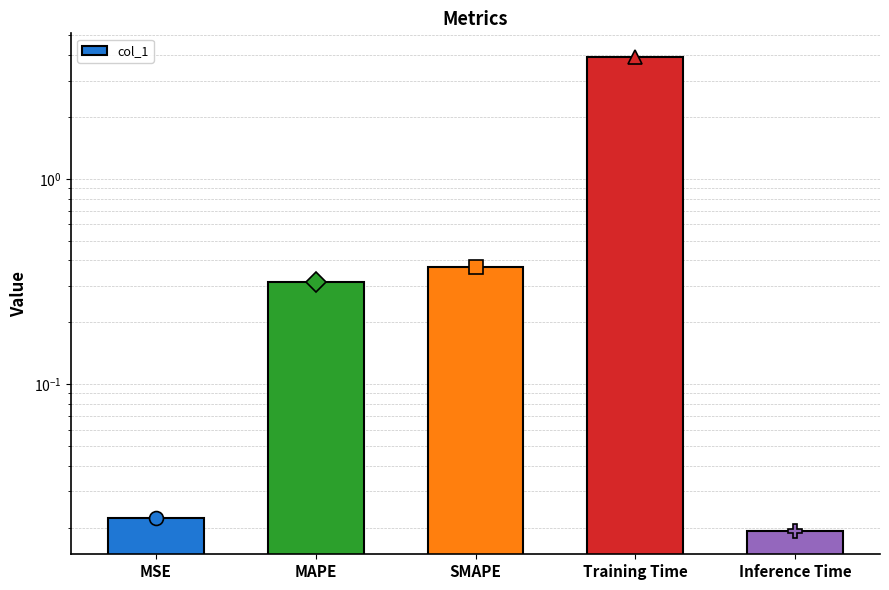

What is the difference between the second highest and second lowest values?

0.4